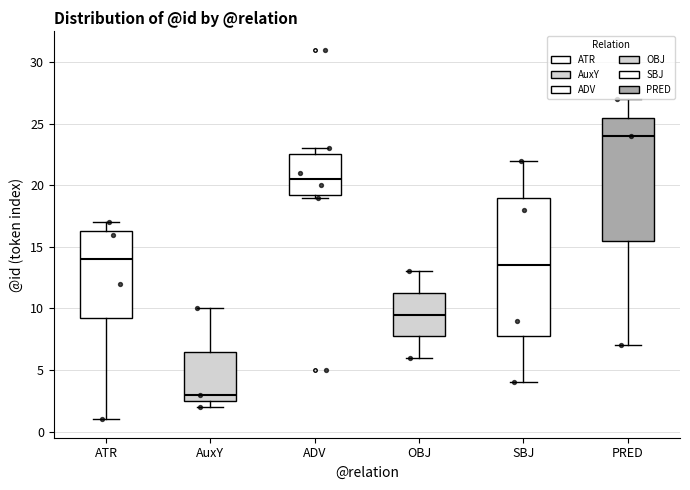

Which box's median line is the lowest?

AuxY